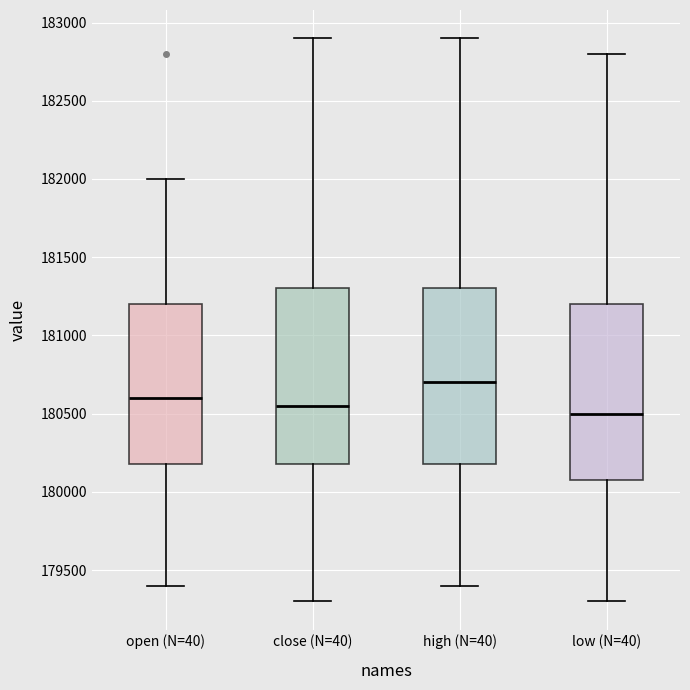

Reading left to right, read every box against the y-axis: the position of its median line, the range the box covers, and the ends of its whiskers. The values are not printed on the chart, so give them approximately, as read against the axis.

open (N=40): median 180600, box 180200 to 181200, whiskers 179400 to 182000
close (N=40): median 180550, box 180200 to 181300, whiskers 179300 to 182900
high (N=40): median 180700, box 180200 to 181300, whiskers 179400 to 182900
low (N=40): median 180500, box 180100 to 181200, whiskers 179300 to 182800